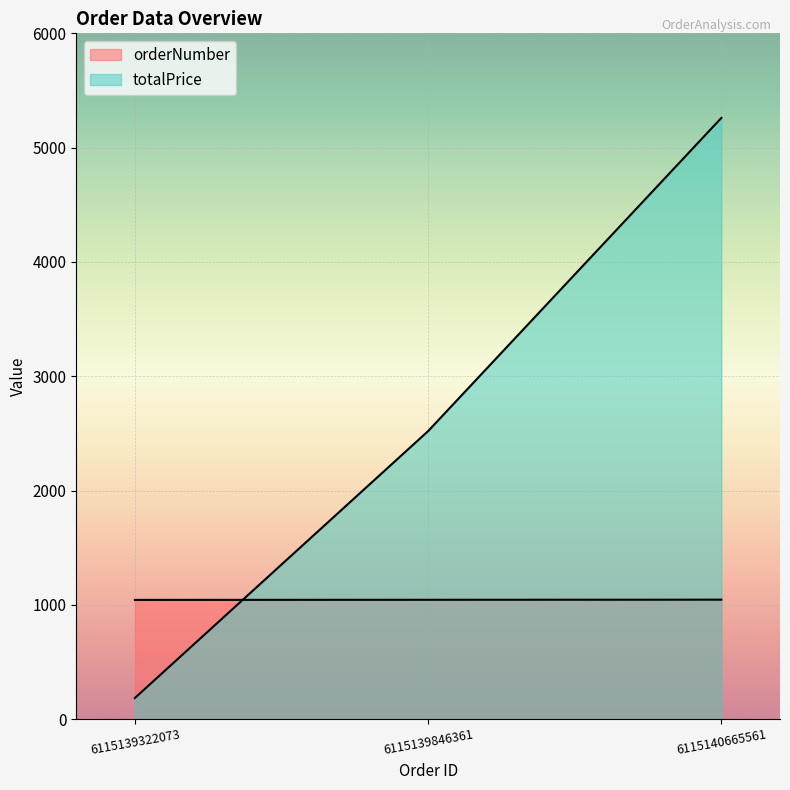

Reading right to left, list all the values displayed in this chart.

orderNumber: 6115140665561=1045	6115139846361=1044	6115139322073=1043
totalPrice: 6115140665561=5260	6115139846361=2520	6115139322073=185